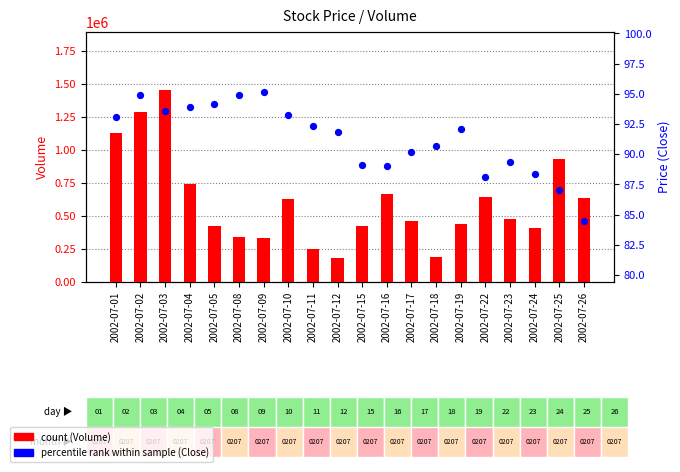

Which series has the largest total across all categories?

Volume (count)